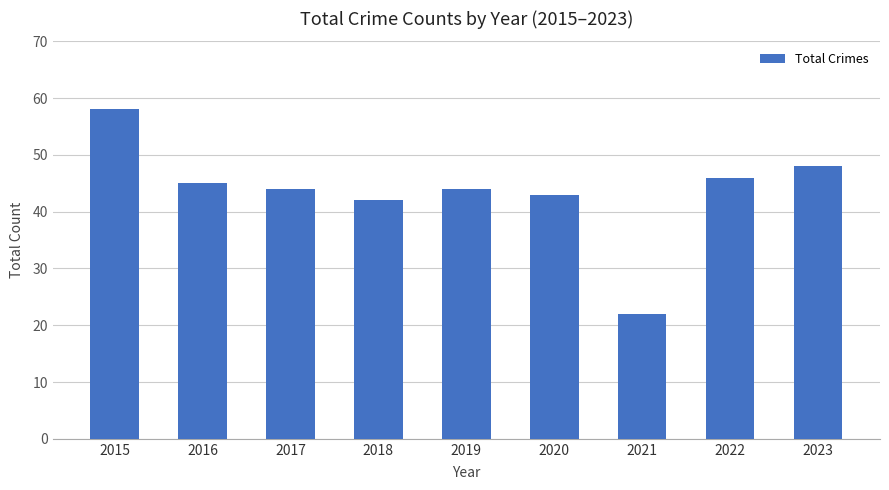

What is the sum of all values?

392